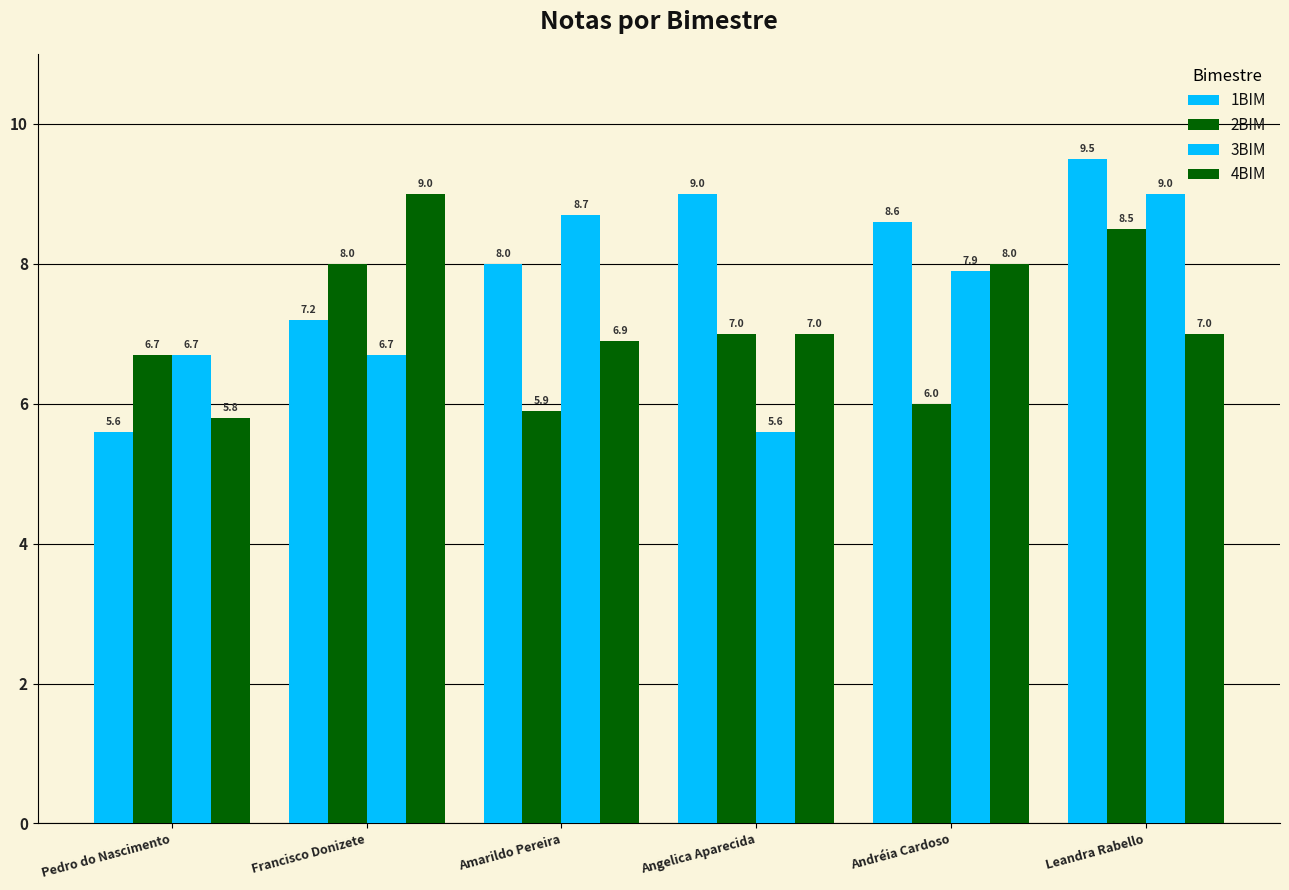

At which label does 2BIM first exceed 7?

Francisco Donizete